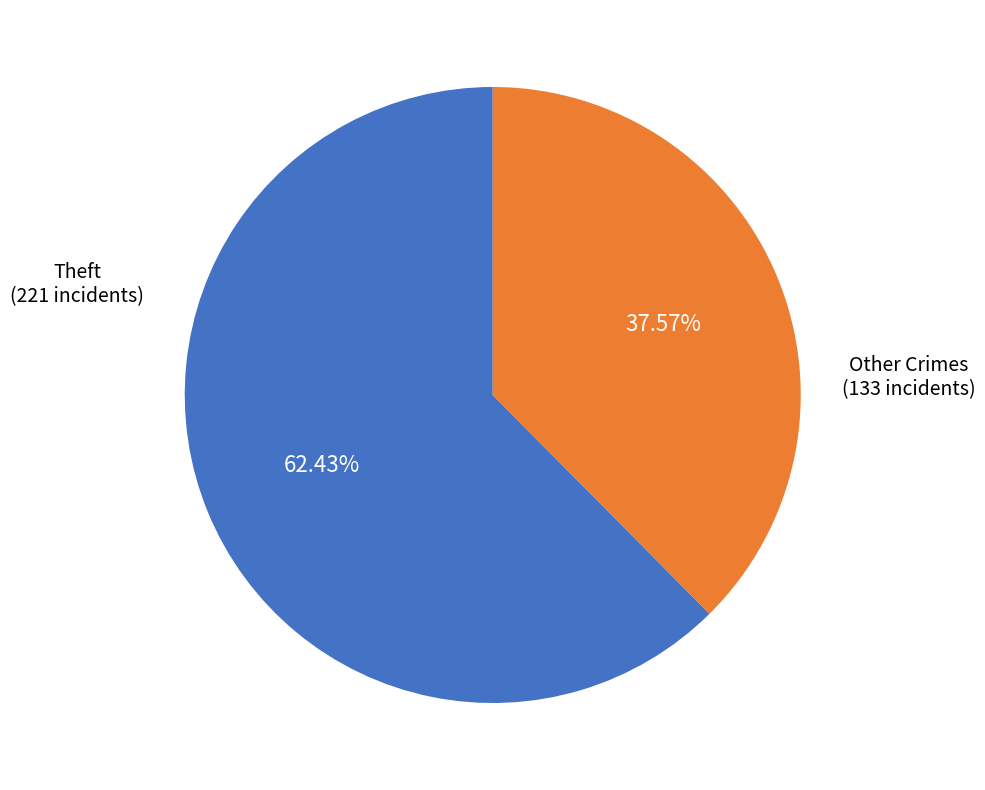

Does any single category account for the majority?

Yes